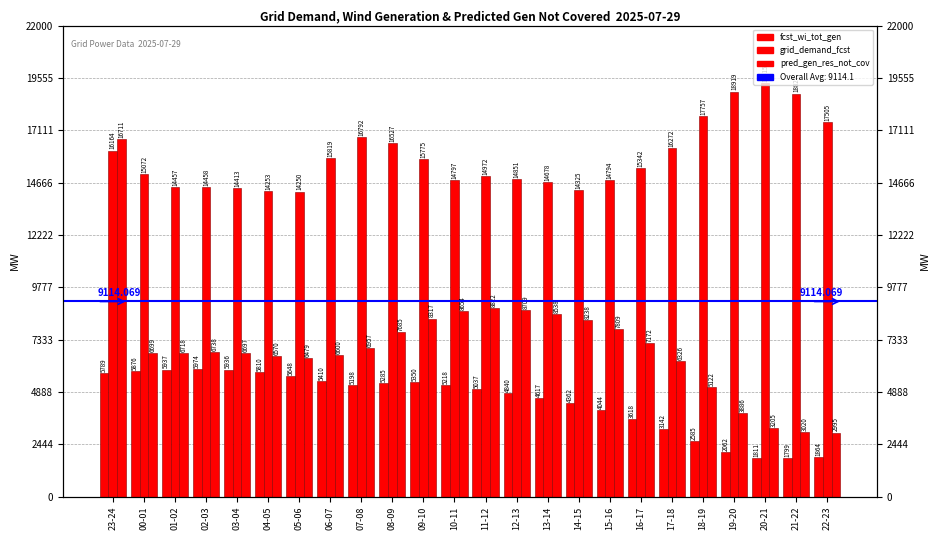

What is the label of the 18th bar from the right?

05-06